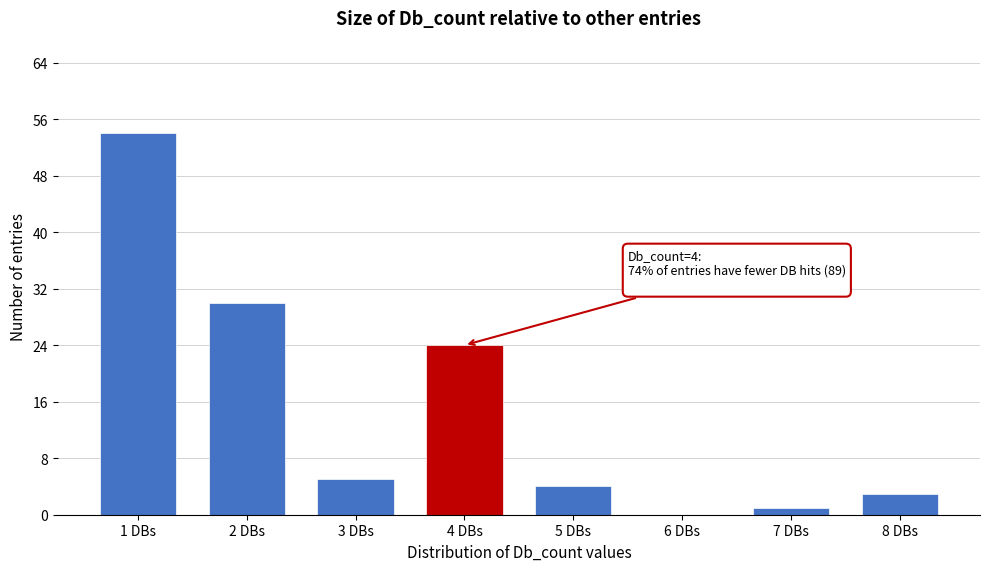

Reading right to left, transcribe all the data shown in this chart.

8 DBs=3	7 DBs=1	6 DBs=0	5 DBs=4	4 DBs=24	3 DBs=5	2 DBs=30	1 DBs=54